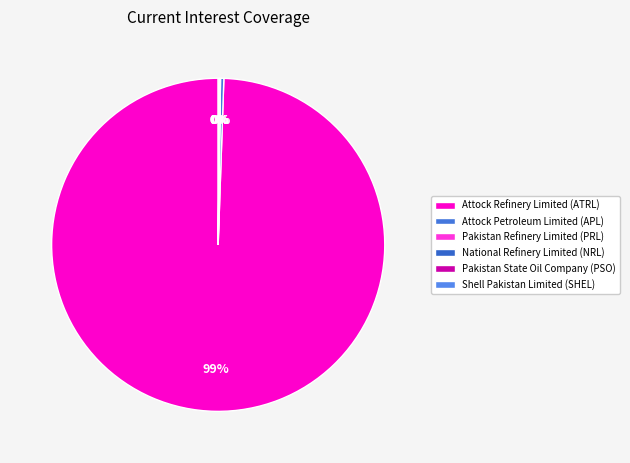

Is it true that Shell Pakistan Limited (SHEL) is 1% of the pie?

False